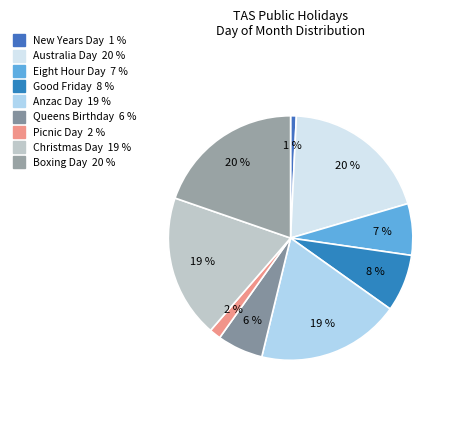

To the nearest percent, what is the average slice percentage?

11%